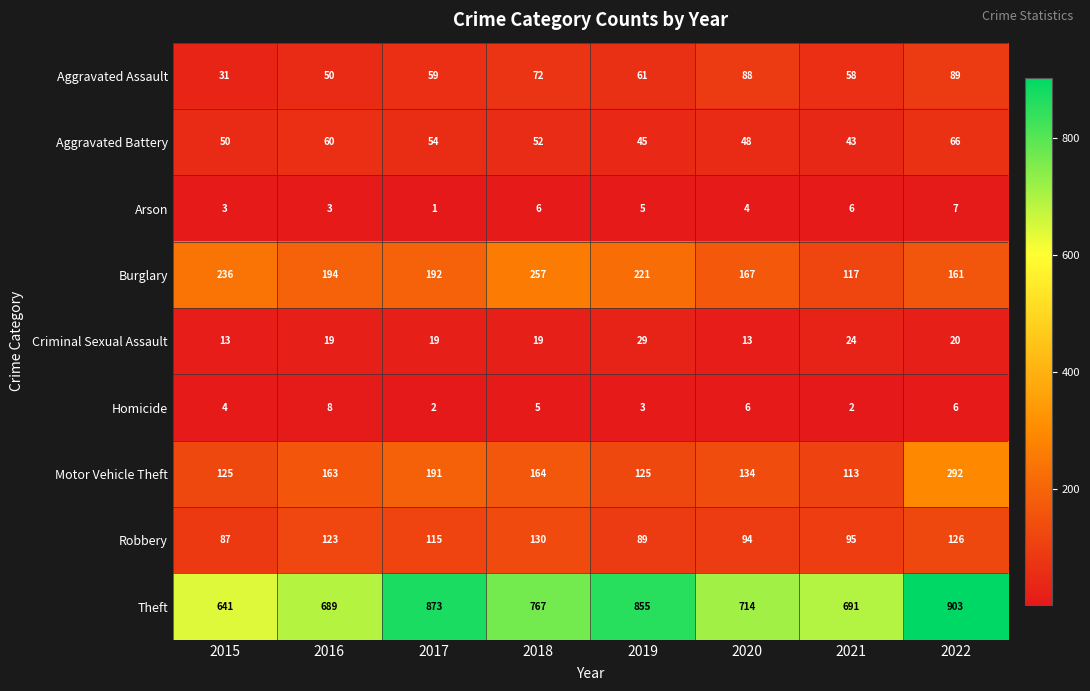

Which series has the largest total across all categories?

Theft